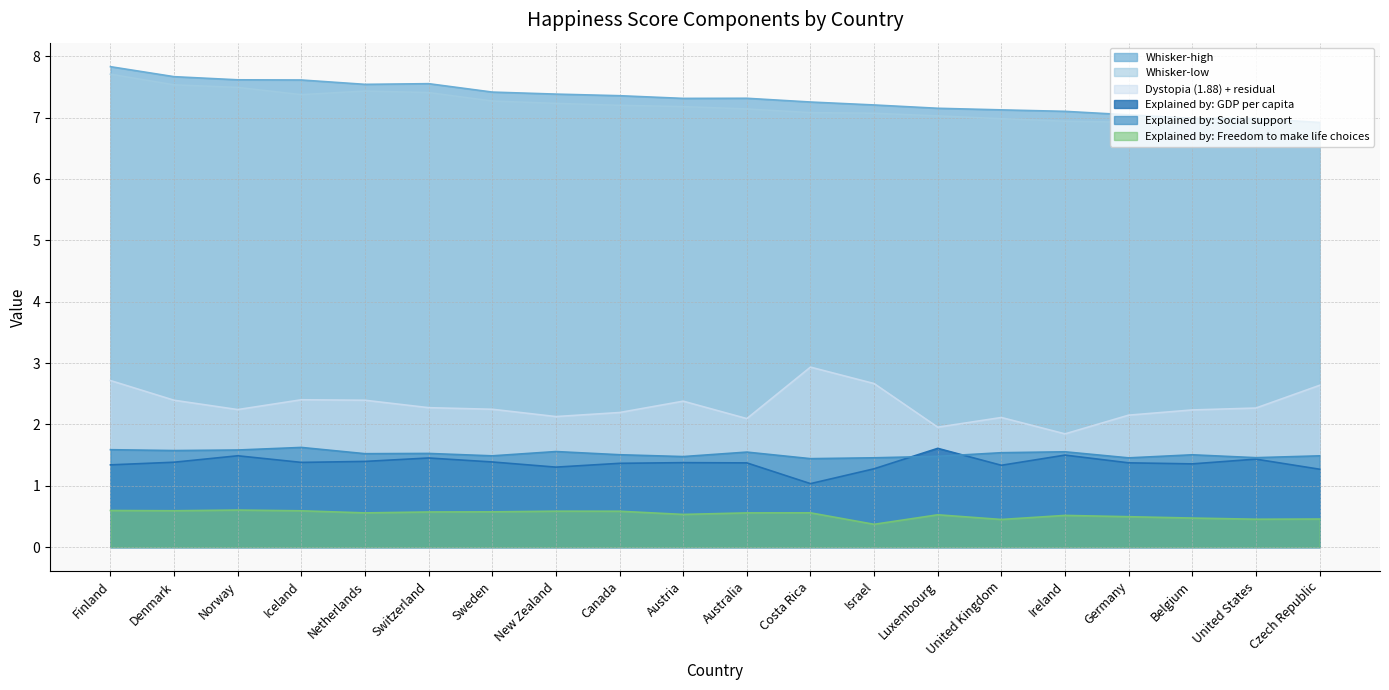

At which label does Whisker-high first exceed 7?

Finland